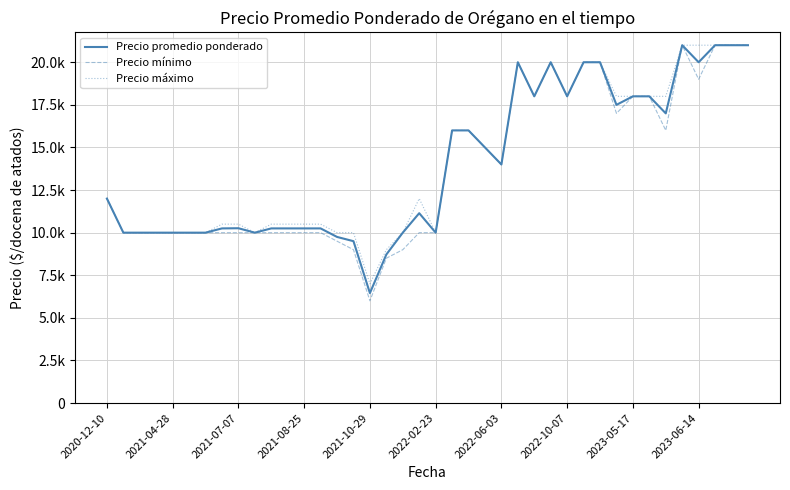

What is the difference between the maximum and second lowest values in the Precio mínimo series?

12500